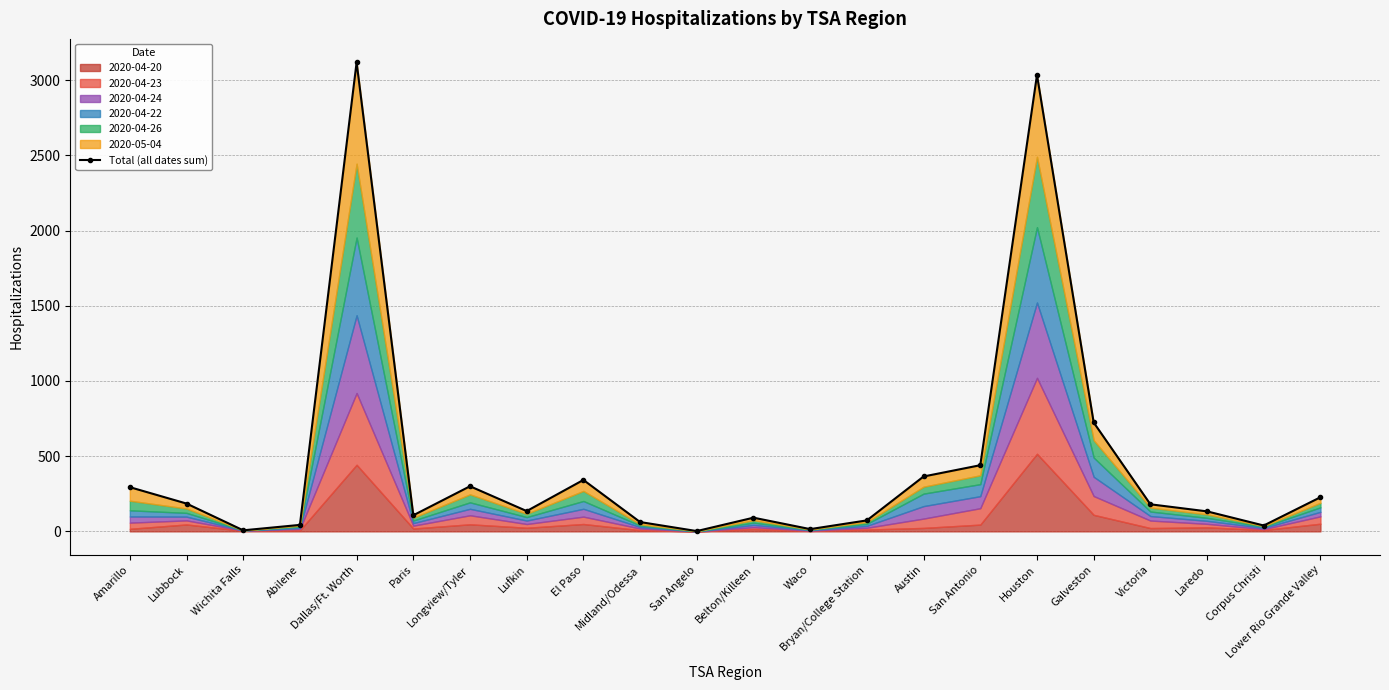

The value at Longview/Tyler is 123. True or false?

False